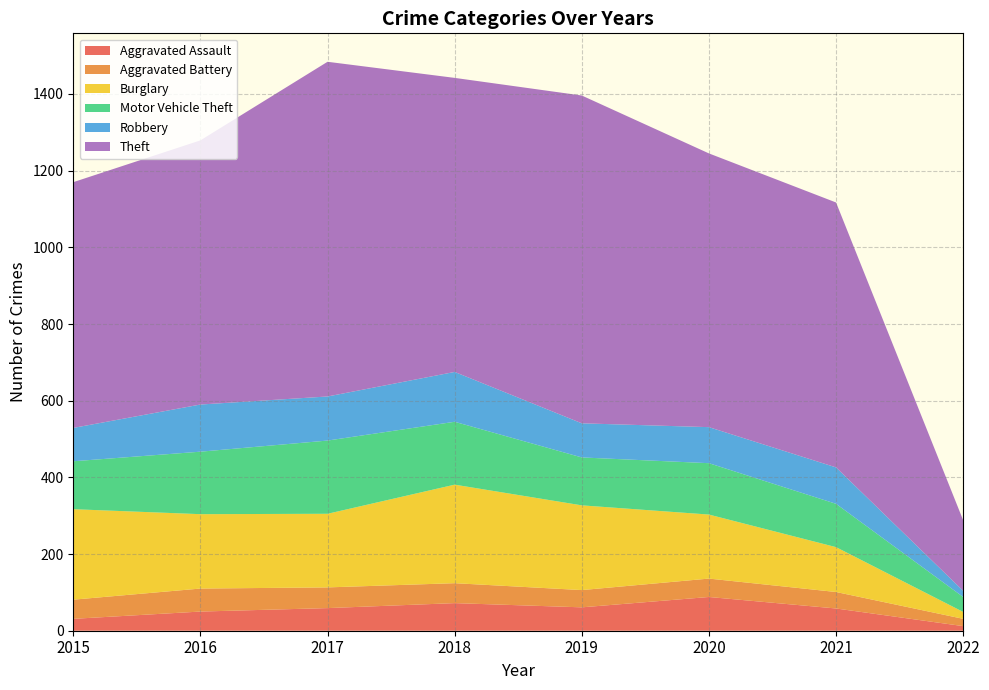

Reading left to right, list all the values displayed in this chart.

Aggravated Assault: 31	50	59	72	61	88	58	12
Aggravated Battery: 50	60	54	52	45	48	43	19
Burglary: 236	194	192	257	221	167	117	18
Motor Vehicle Theft: 125	163	191	164	125	134	113	39
Robbery: 87	123	115	130	89	94	95	16
Theft: 641	689	873	767	855	714	691	184